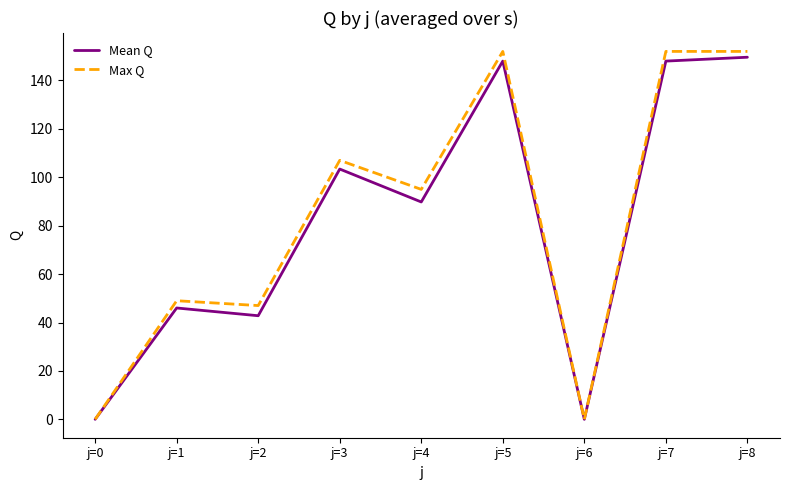

What is the maximum value for Mean Q?

149.6